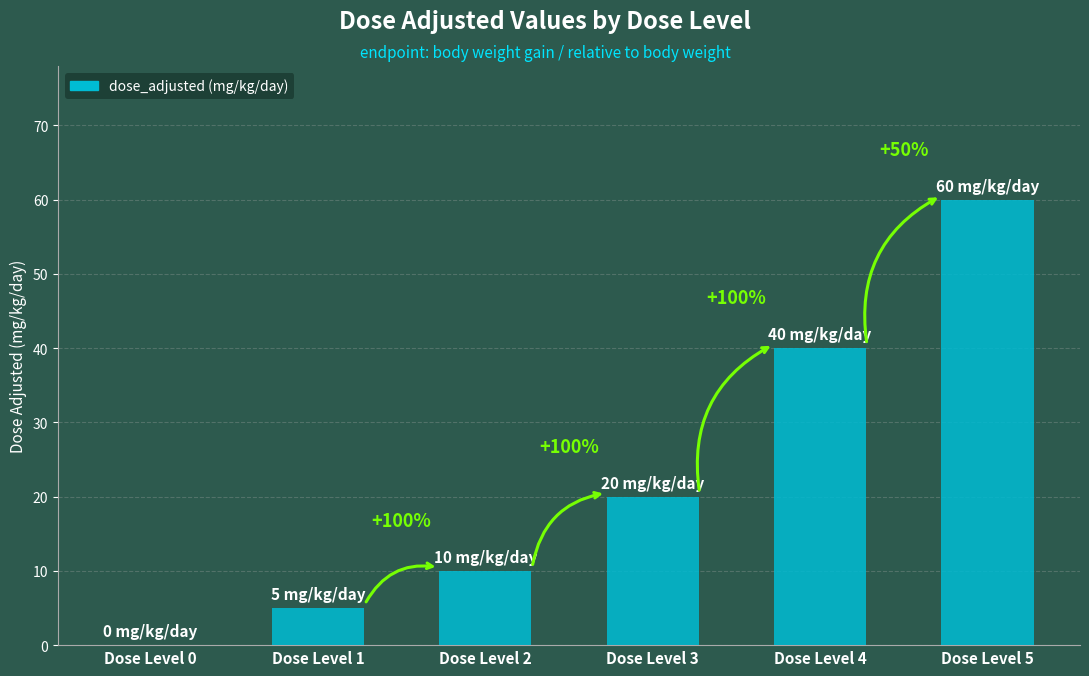

At which category does the chart reach its peak across all series?

Dose Level 5